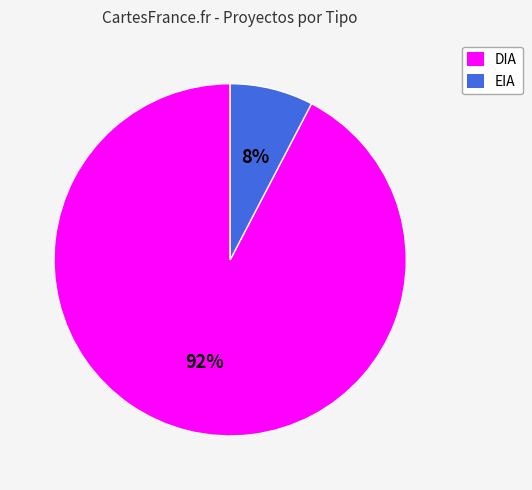

Which has a higher value, DIA or EIA?

DIA